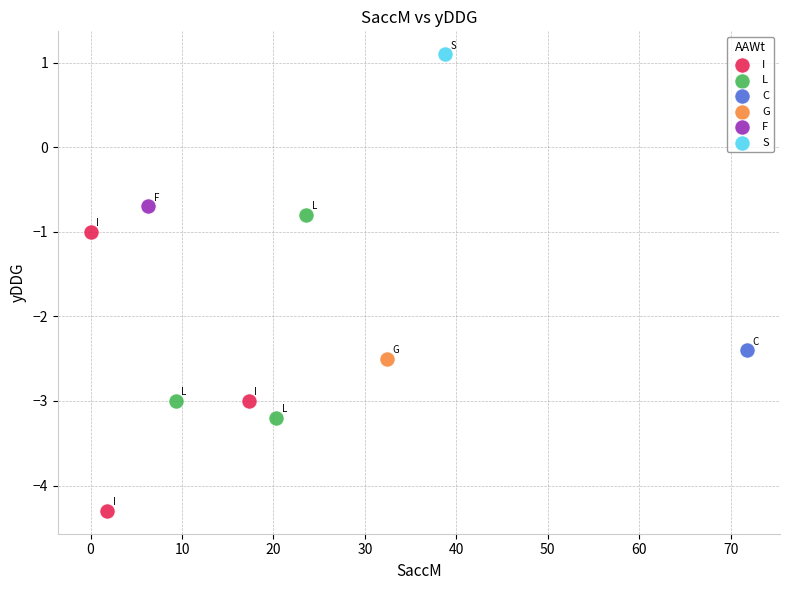

Which series reaches the maximum Y coordinate?

S